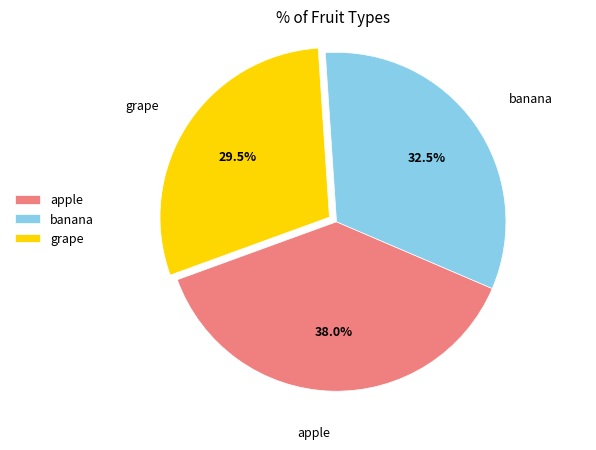

Do apple and grape together represent more than half of the pie?

Yes